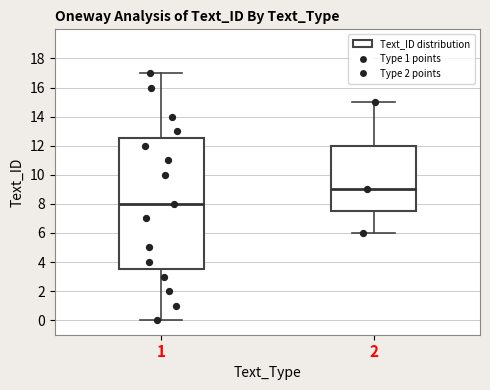

Reading left to right, transcribe this box plot: for each box, give where its median line is, the range the box spans, and where its two whiskers end, as read against the y-axis. The values are not printed on the chart, so give them approximately, as read against the axis.

1: median 8.0, box 3.6 to 12.6, whiskers 0.0 to 17.0
2: median 9.0, box 7.6 to 12.0, whiskers 6.0 to 15.0